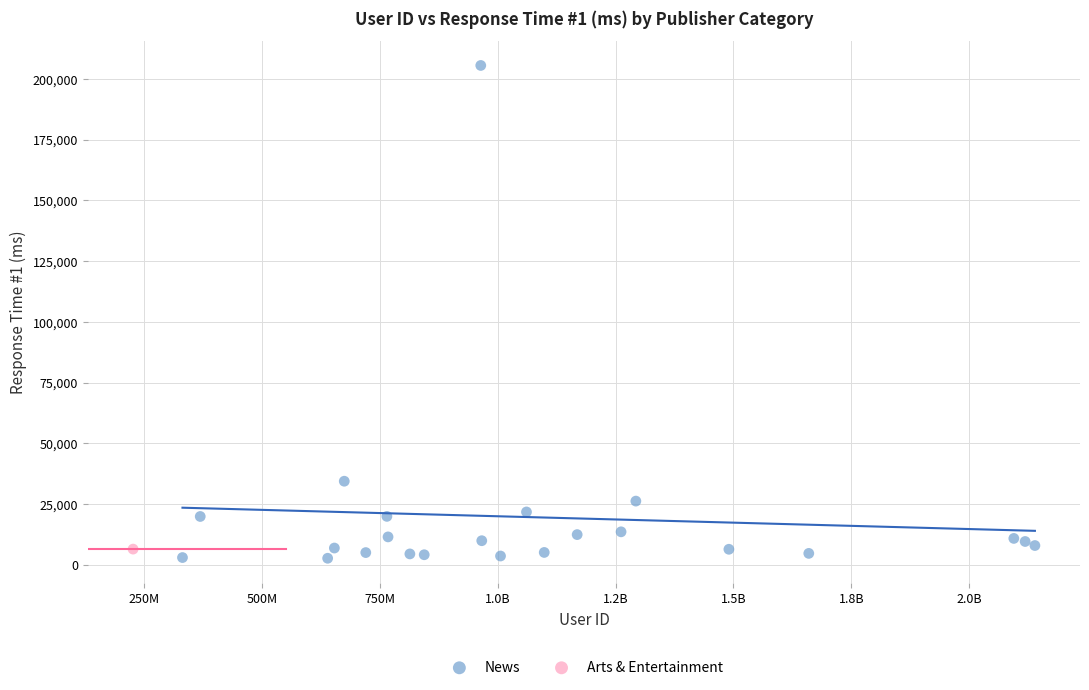

What are all the series names shown in the legend?

News, Arts & Entertainment